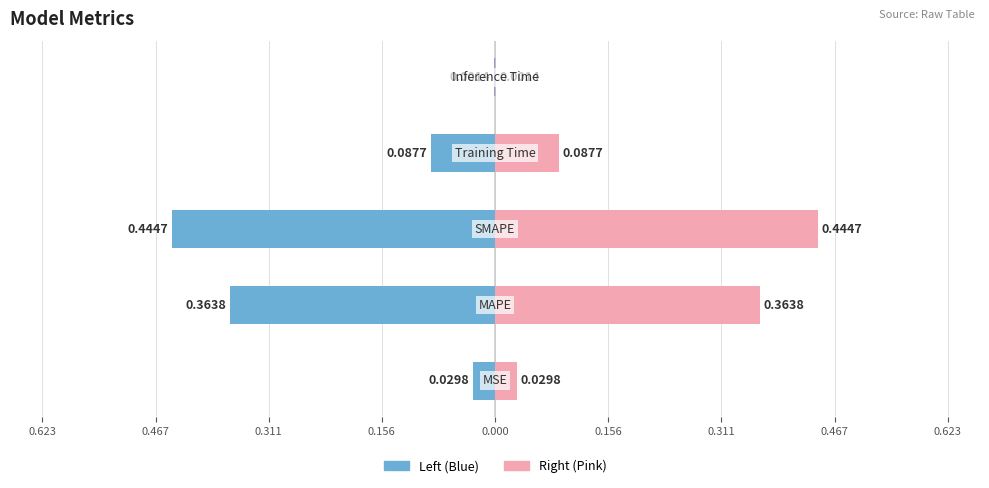

Reading left to right, what are all the values shown in this chart?

Value (Left): -0.0	-0.4	-0.4	-0.1	-0.0
Value (Right): 0.0	0.4	0.4	0.1	0.0